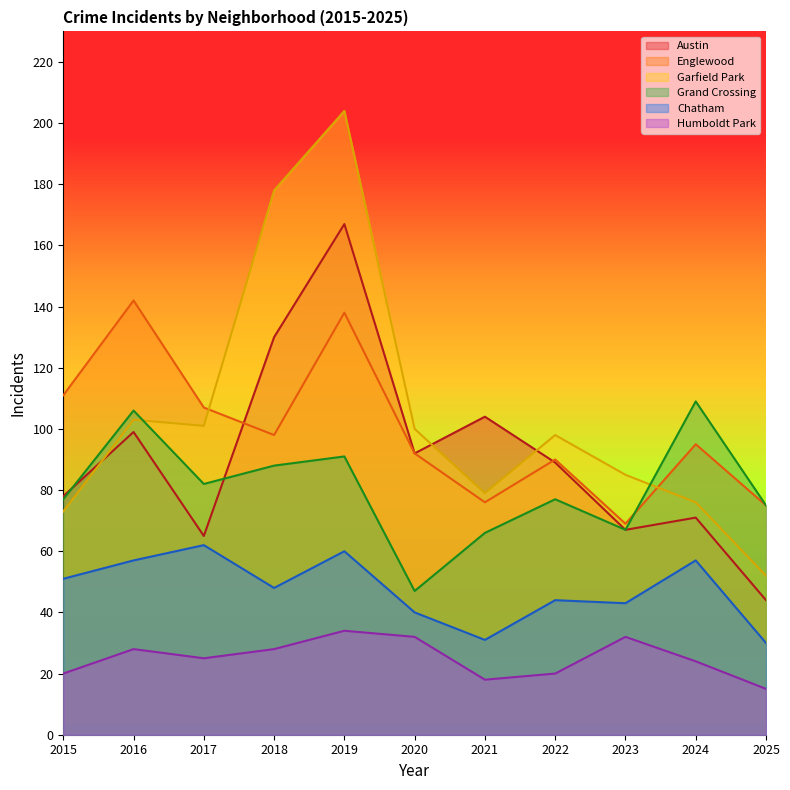

Which label corresponds to the smallest value in the chart?

2025